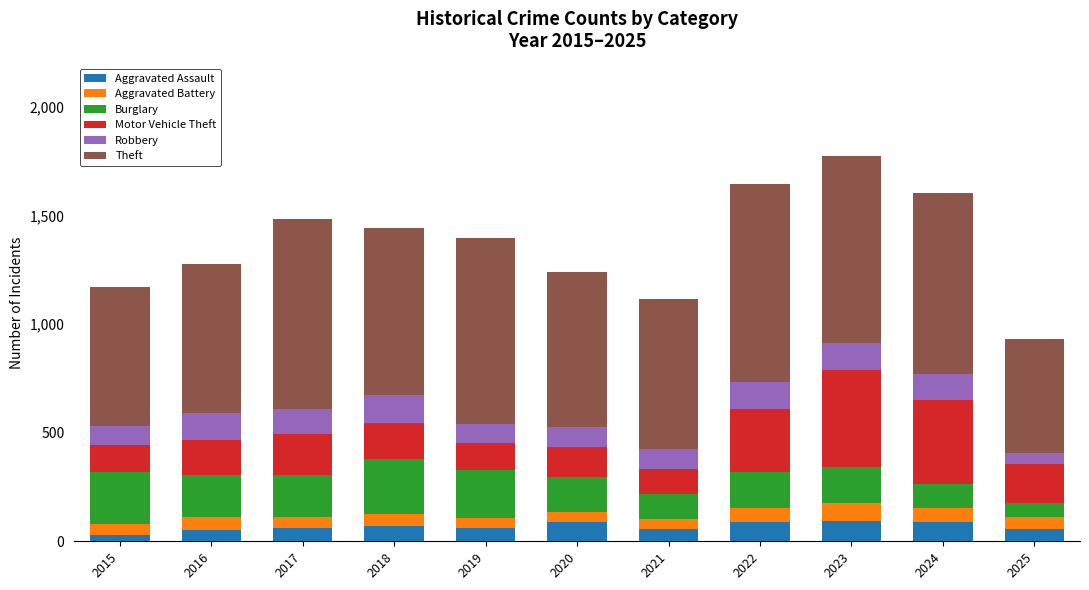

What is the maximum value for Aggravated Assault?

93